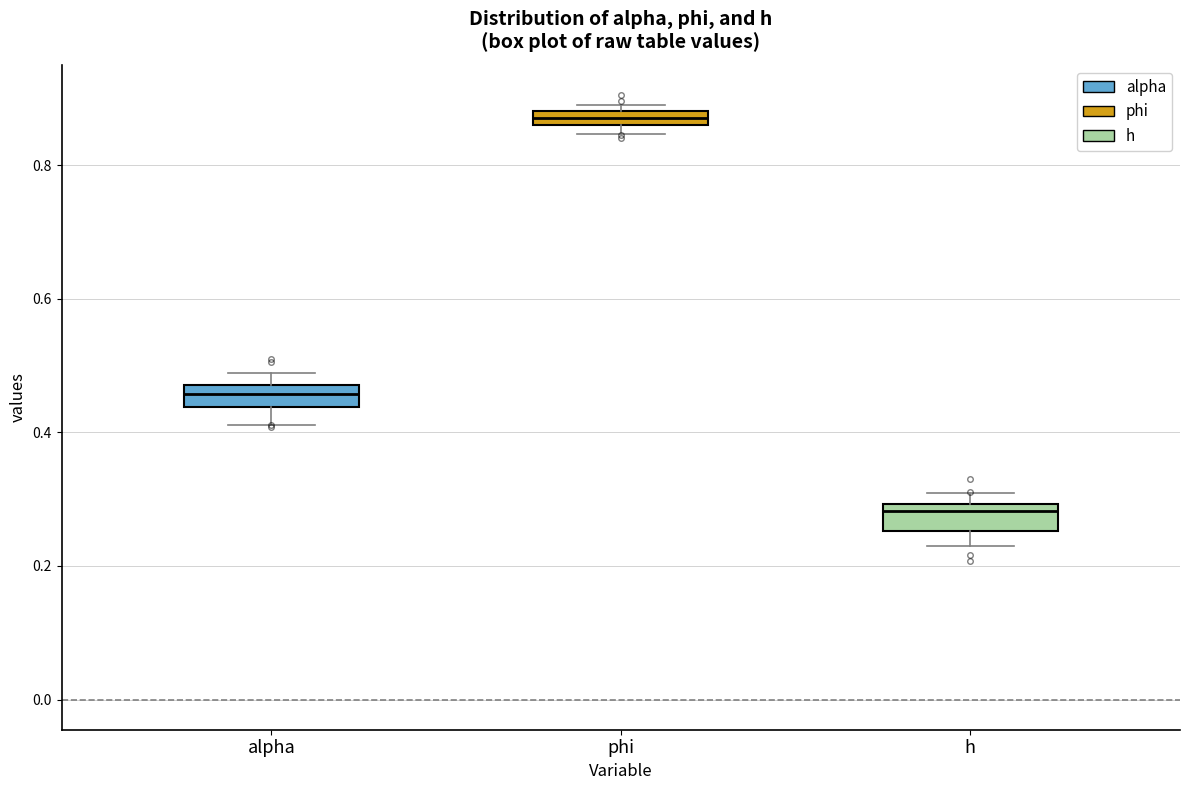

Which box's median line is the lowest?

h